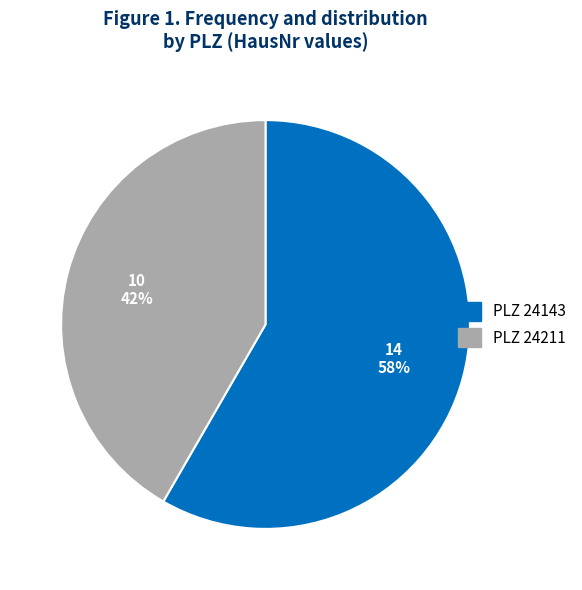

Count the number of slices in the pie.

2